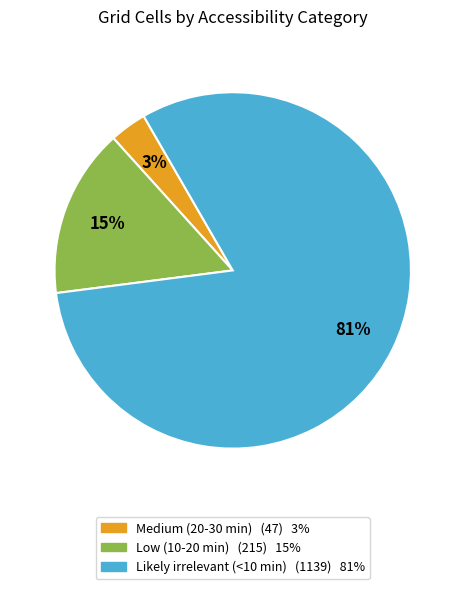

To the nearest percent, what percentage of the pie is Medium (20-30 min)?

3%